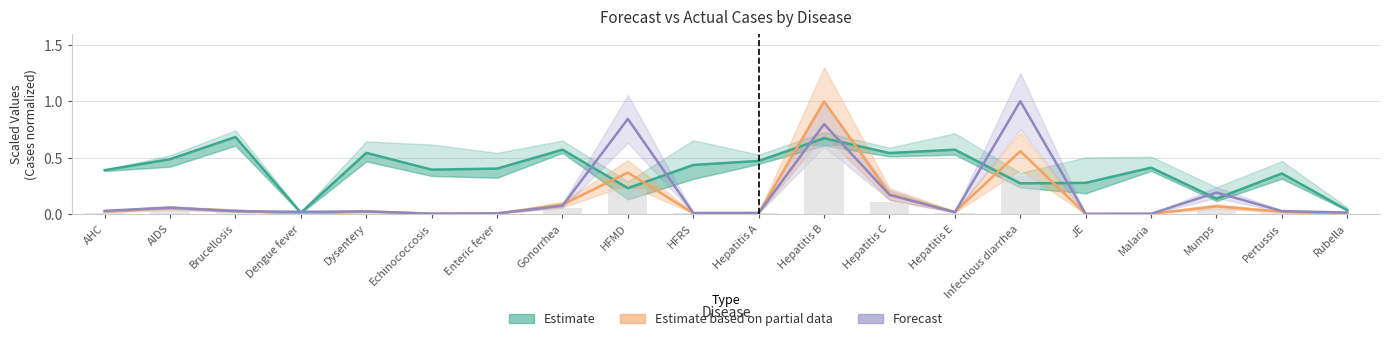

True or false: Estimate based on partial data has a value of 0.0 at Pertussis.

False